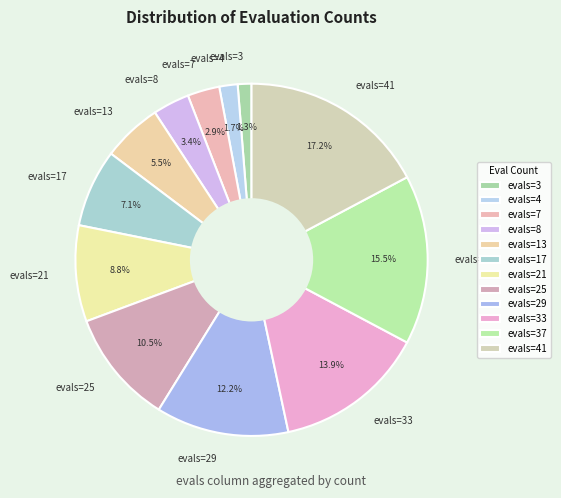

Is there any slice that represents more than half of the pie?

No